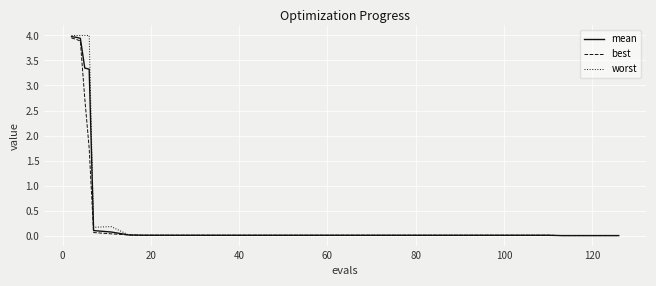

Which series has the largest range (max minus min)?

worst